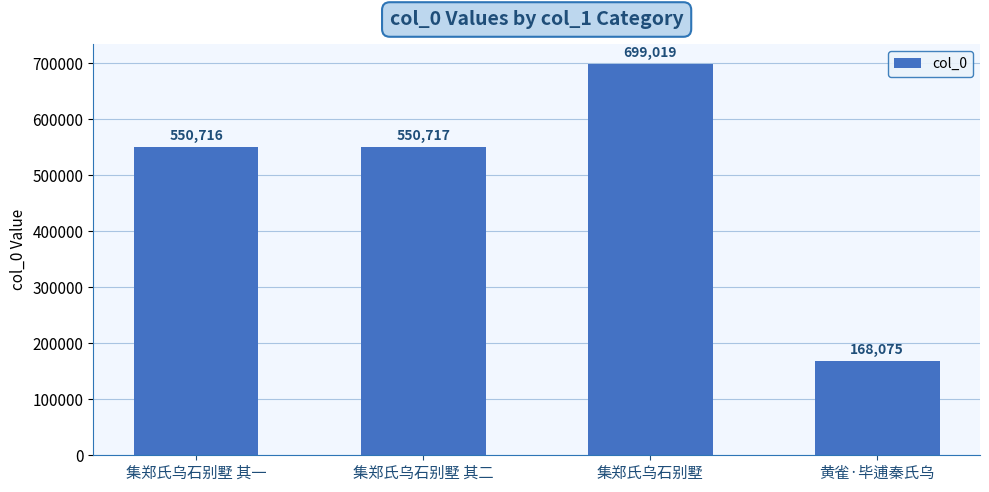

The value at 集郑氏乌石别墅 其二 is 856686. True or false?

False